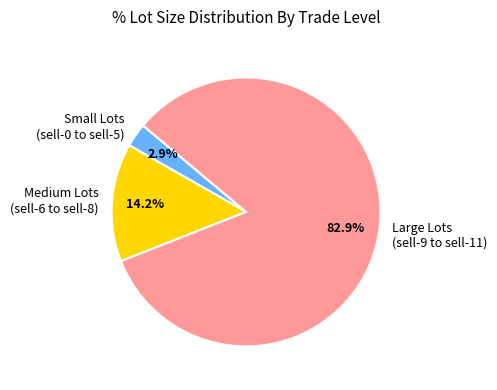

Combined, do Small Lots (sell-0 to sell-5) and Large Lots (sell-9 to sell-11) account for over 50%?

Yes